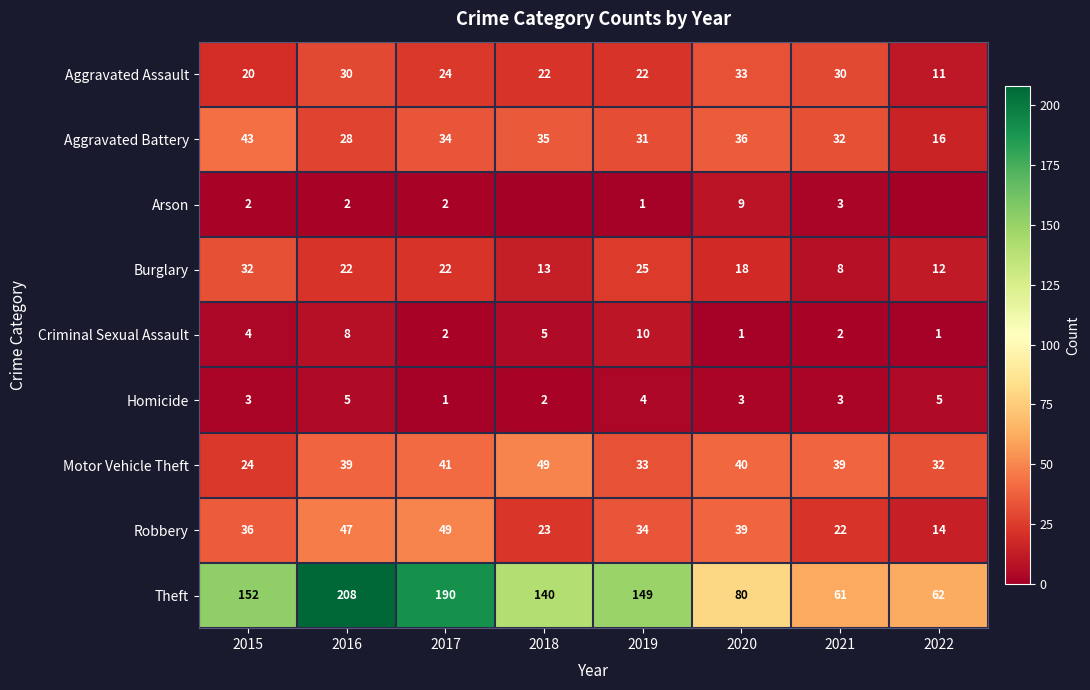

What is the approximate value of Homicide at 2018?

2